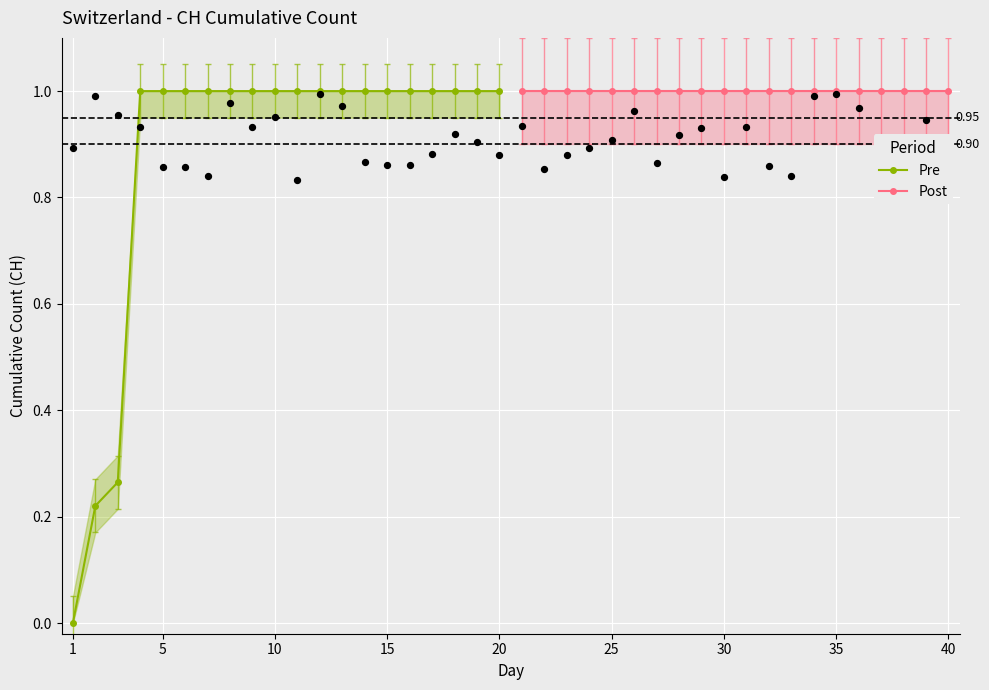

Is the value of Pre at 1 greater than the value of Post at 10?

No